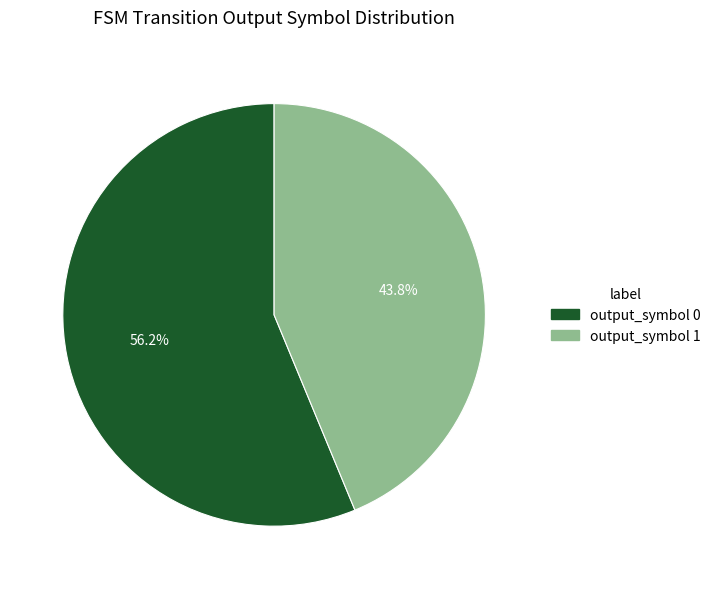

Rank the categories by value from highest to lowest.

output_symbol 0, output_symbol 1